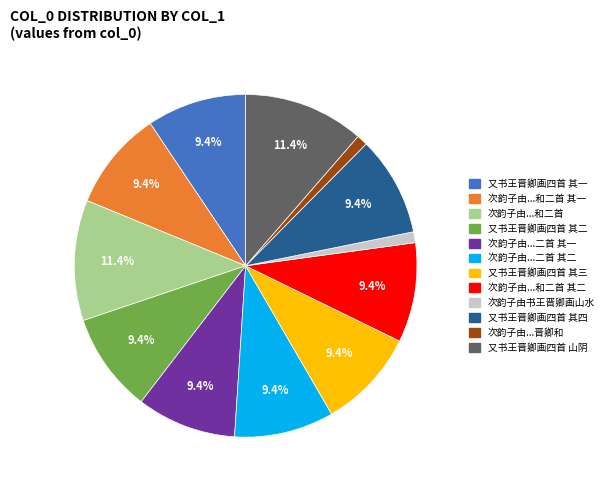

Is there any slice that represents more than half of the pie?

No